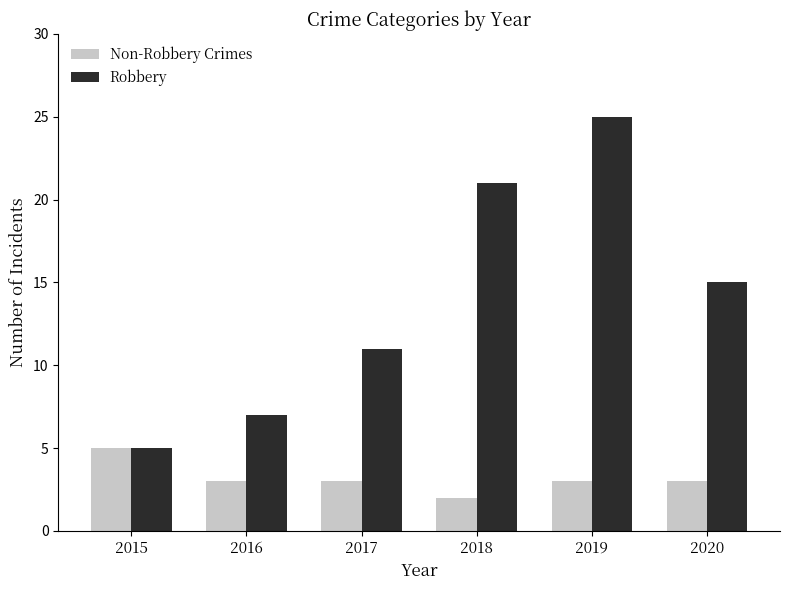

Reading right to left, extract all data points from this chart.

Non-Robbery Crimes: 3	3	2	3	3	5
Robbery: 15	25	21	11	7	5